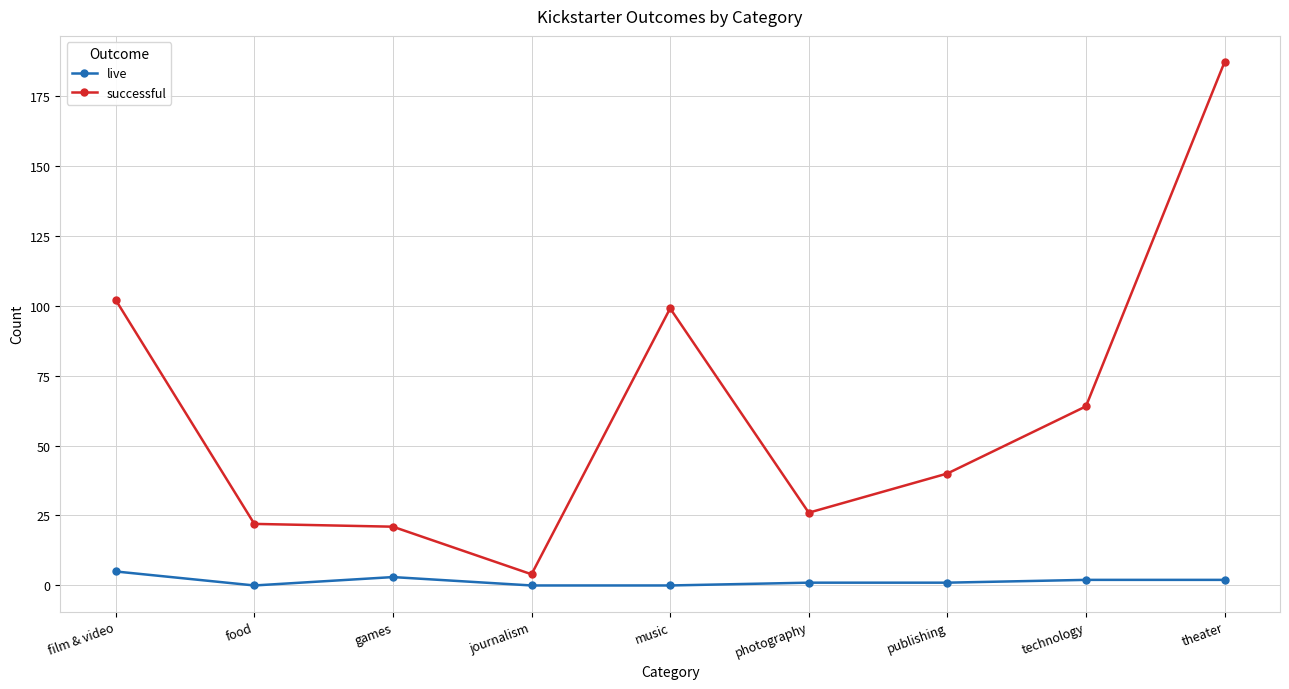

True or false: successful has more than 2 interior local peaks.

False